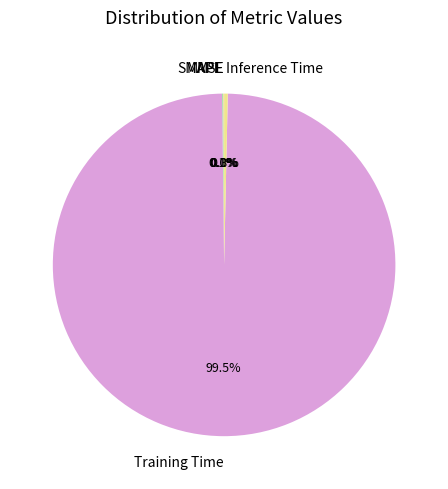

Which has a higher value, Training Time or Inference Time?

Training Time